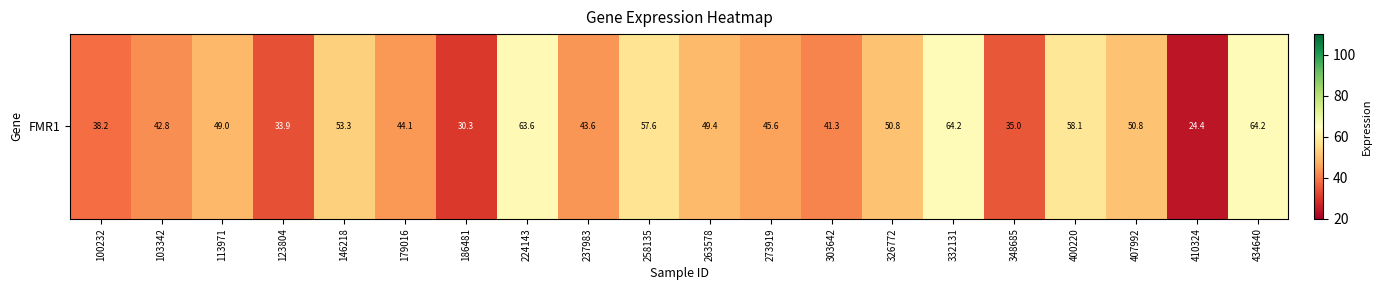

List the labels in order of value, largest first.

332131, 434640, 224143, 400220, 258135, 146218, 326772, 407992, 263578, 113971, 273919, 179016, 237983, 103342, 303642, 100232, 348685, 123804, 186481, 410324